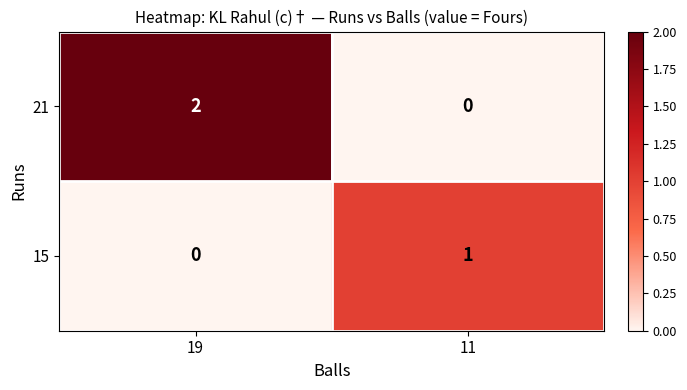

Reading right to left, list all the values displayed in this chart.

21: 0	2
15: 1	0